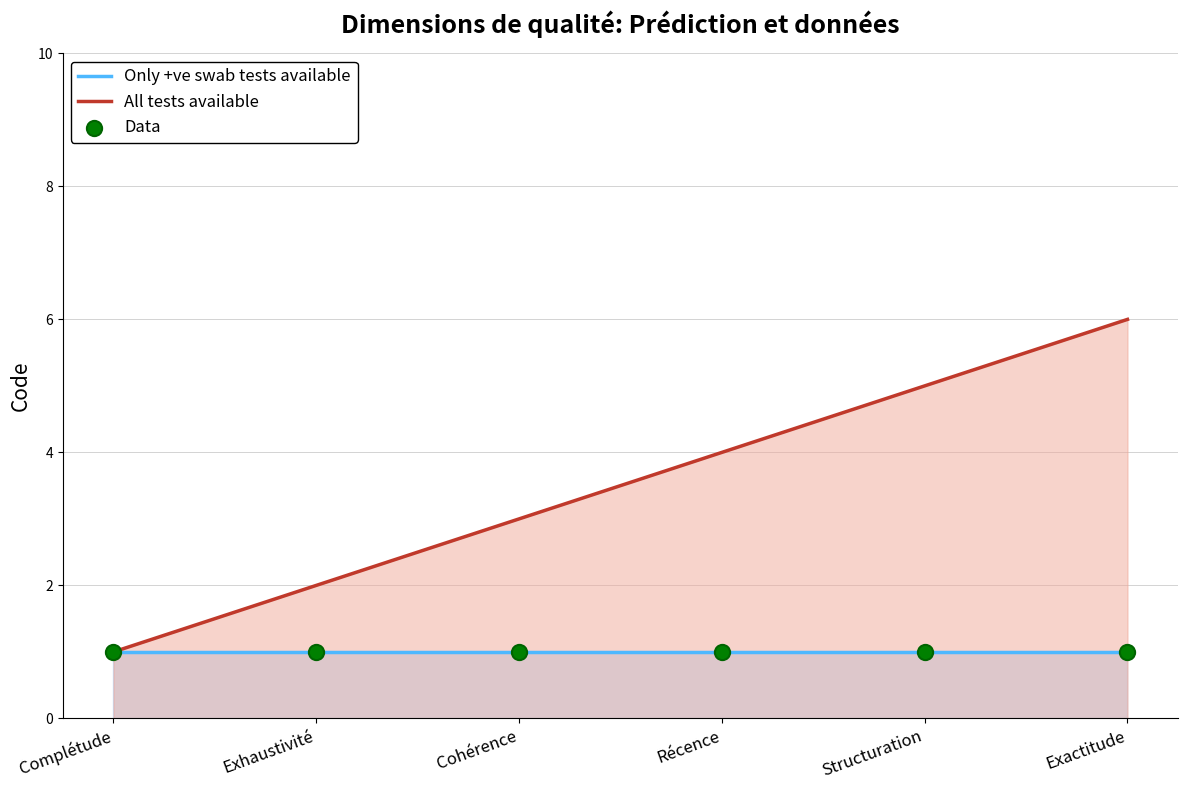

At which category is the sum across all series the highest?

Exactitude